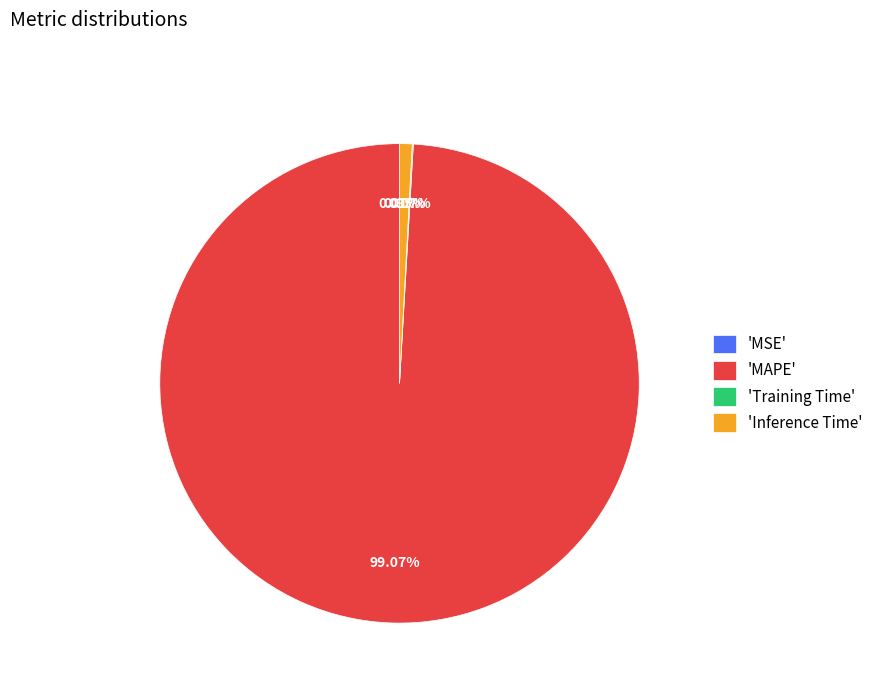

Which category has the biggest portion of the pie?

'MAPE'